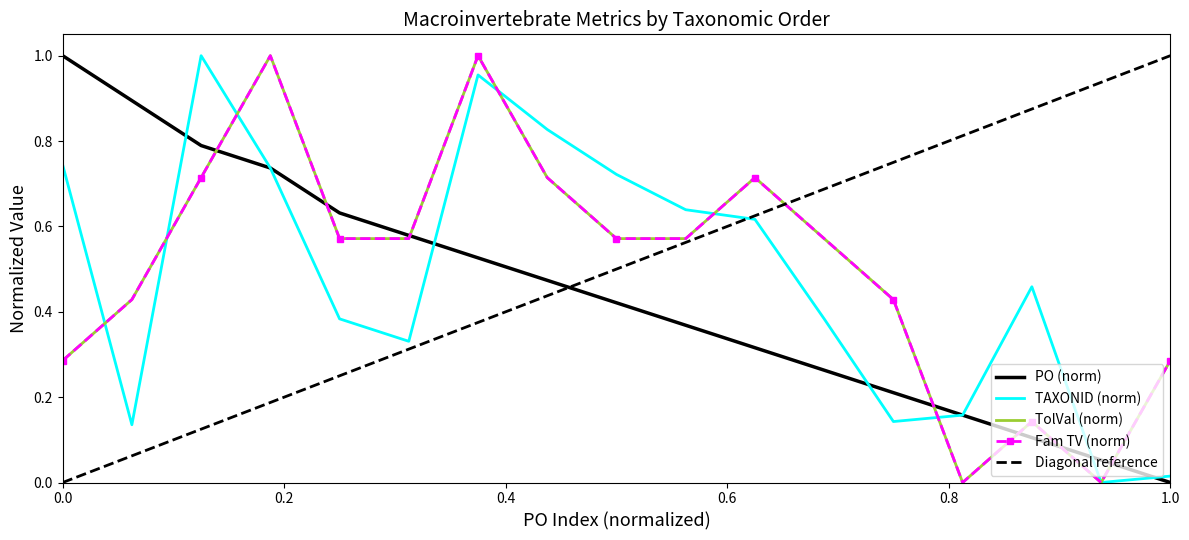

Rank the series by their maximum value, from lowest to highest.

PO, TAXONID, TolVal, Fam TV